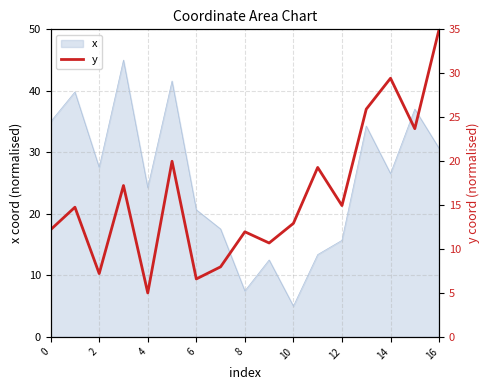

How many data points does each series have?

17